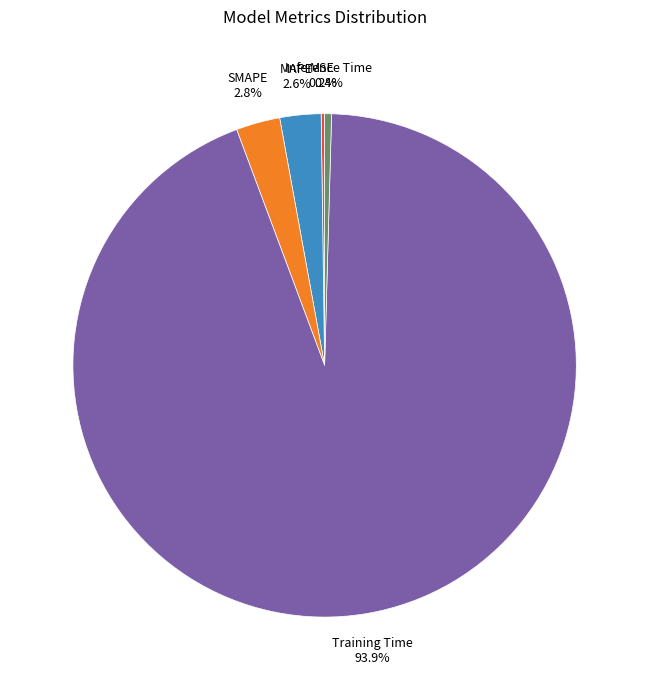

What portion of the pie excludes SMAPE?

97.2%